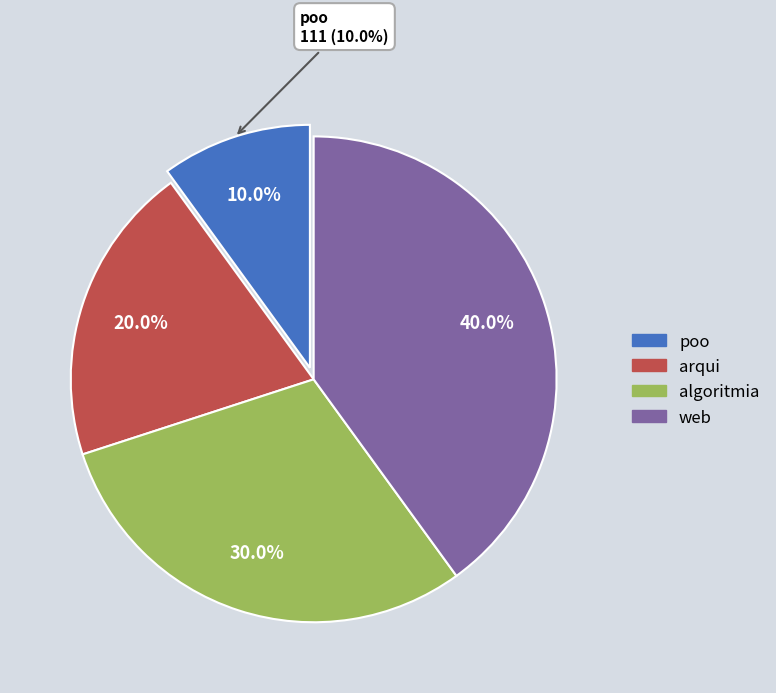

To the nearest percent, what is the average slice percentage?

25%